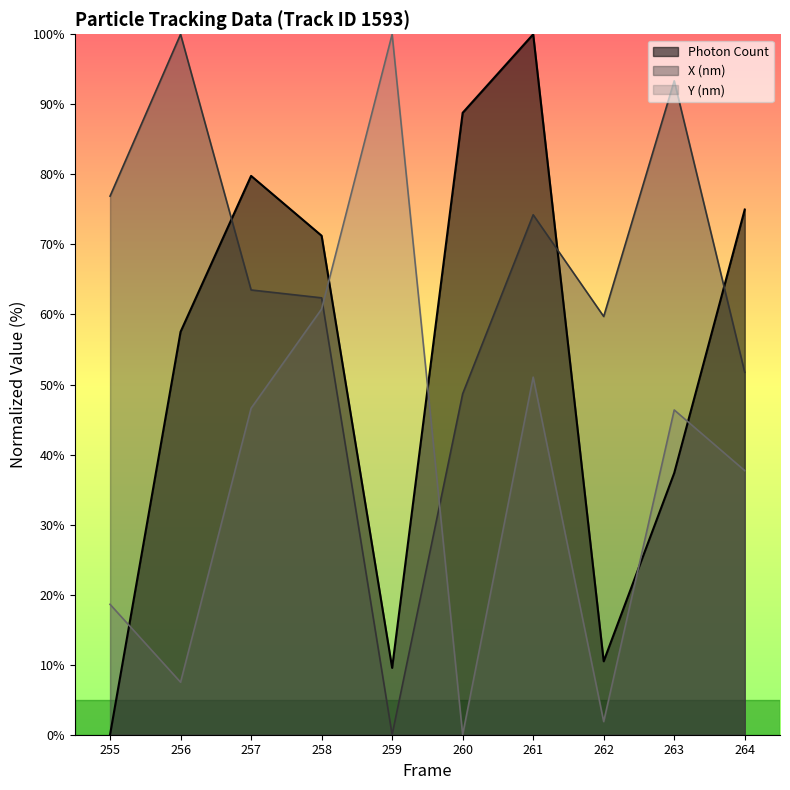

Which series changed the most between 257 and 262?

Photon Count